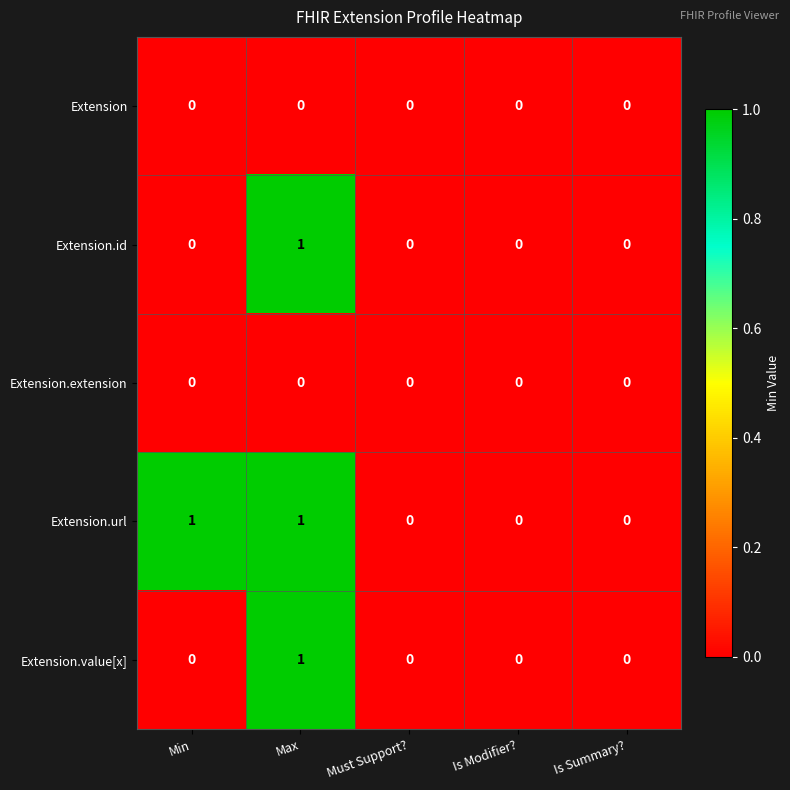

Between Min and Is Summary?, which series saw the biggest shift?

Extension.url